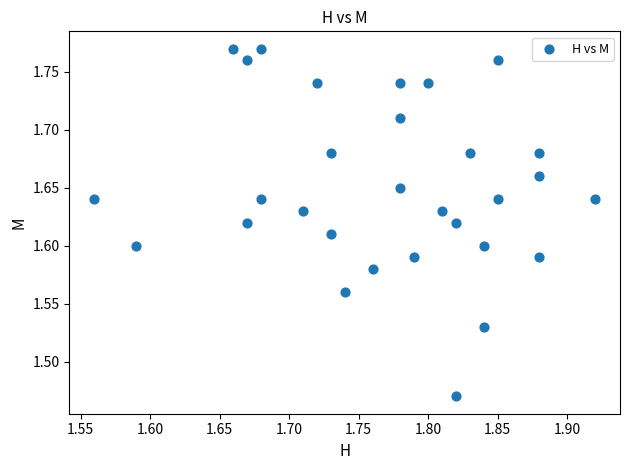

What is the range of Y values (max minus min)?

0.3